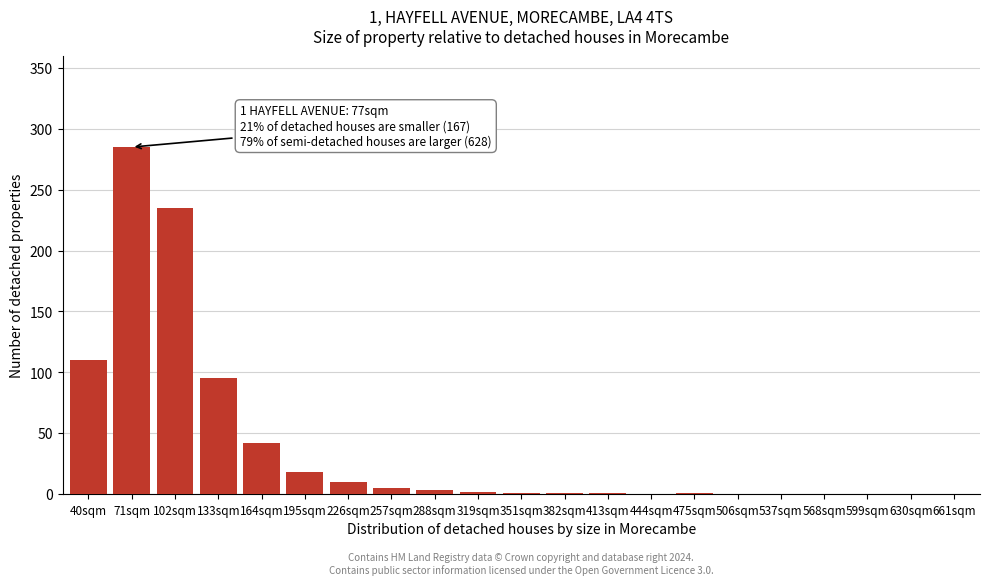

What is the sum of all values?

809